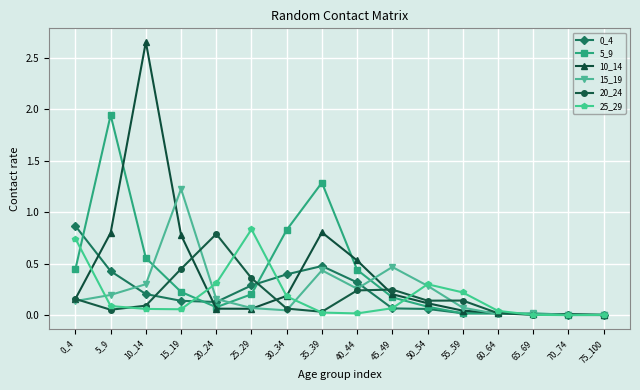

Is it true that 10_14 equals 0.1 at 25_29?

True